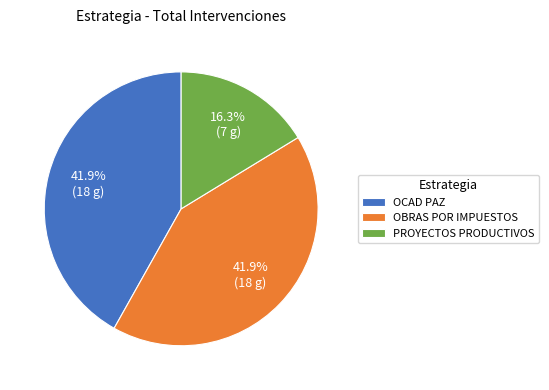

To the nearest percent, what percentage of the pie is OBRAS POR IMPUESTOS?

42%